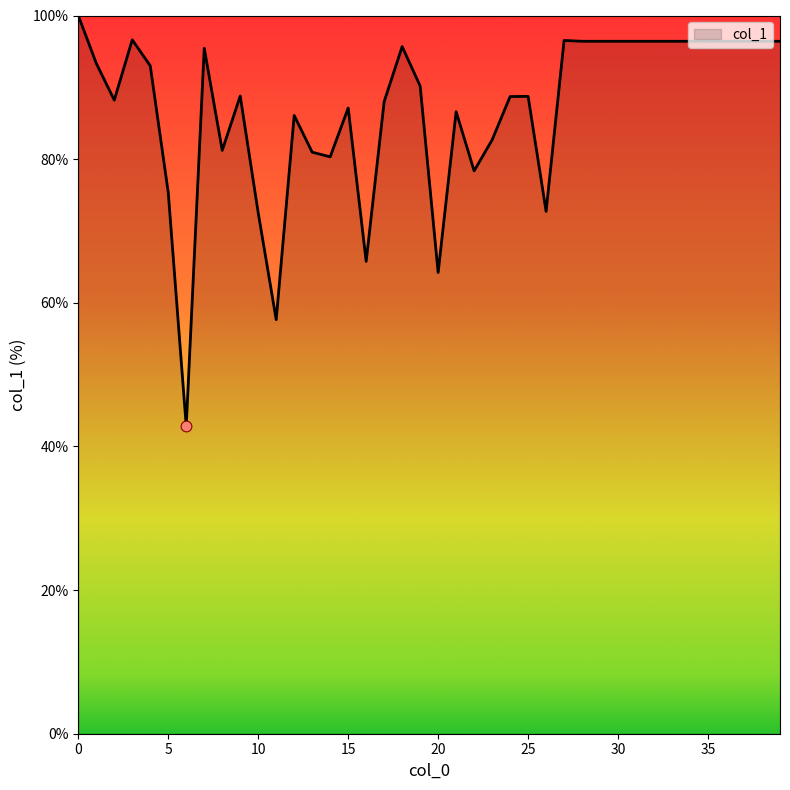

What is the difference between the maximum and minimum values?

57.2